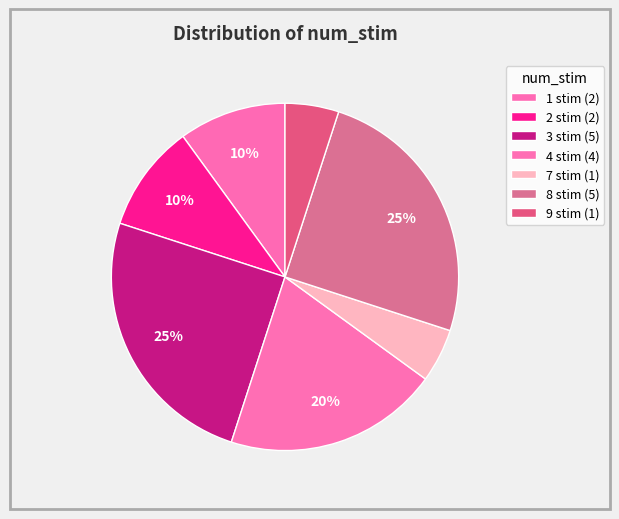

How many segments does this pie chart have?

7